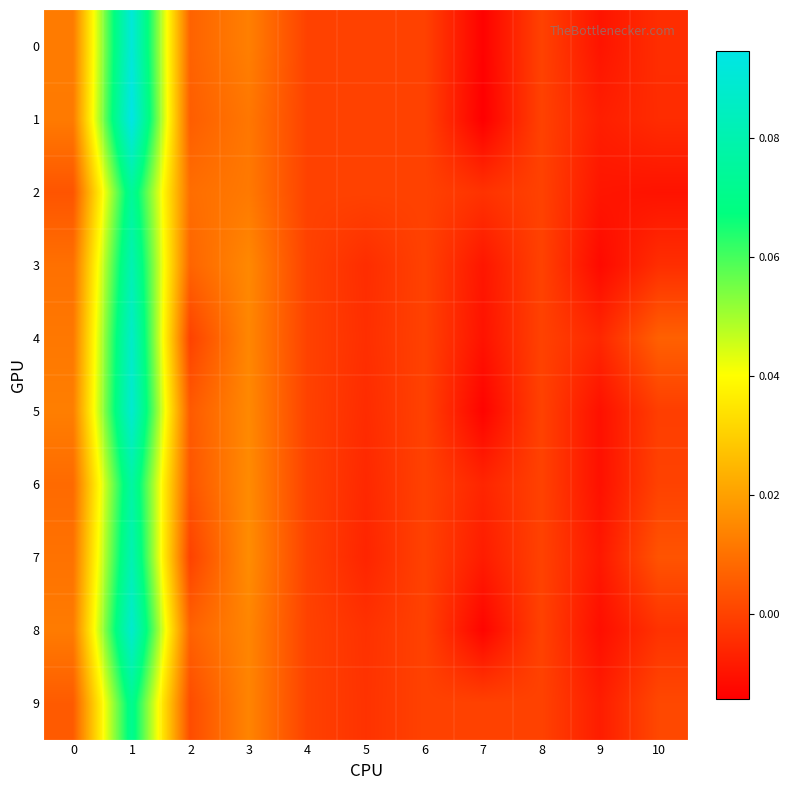

At which category does the chart reach its minimum across all series?

7